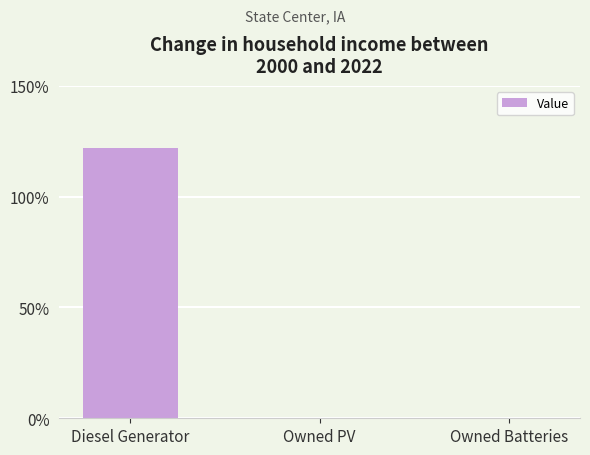

Is it true that the value at Diesel Generator is 122?

True